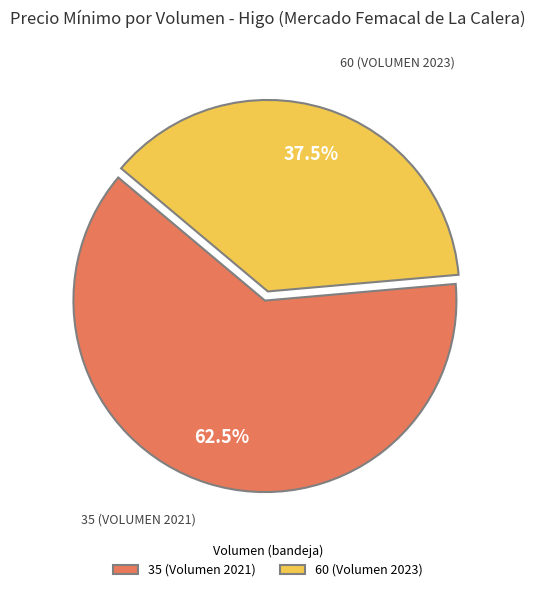

Approximately how many times larger is the value at 60 (Volumen 2023) compared to 35 (Volumen 2021)?

0.6